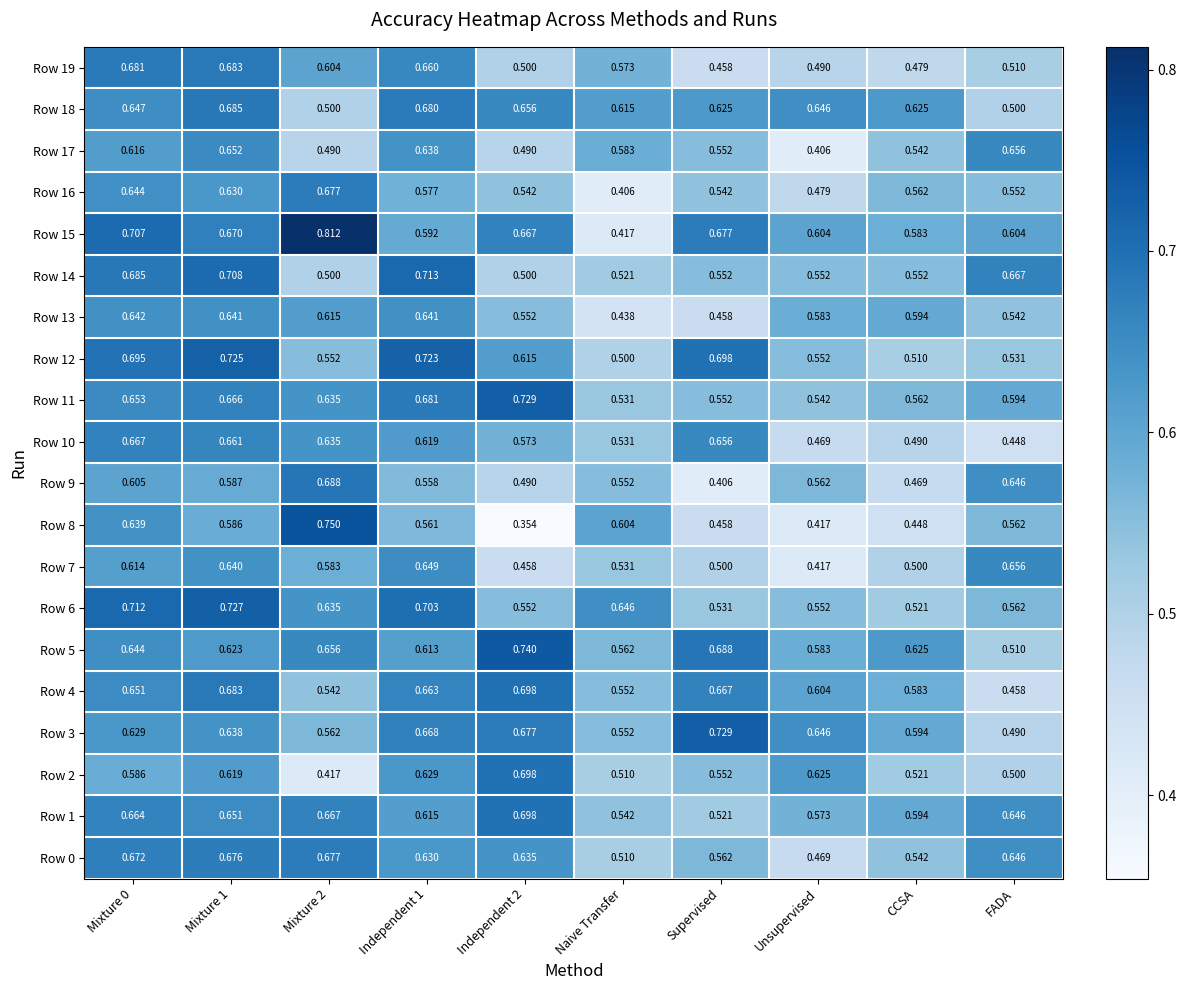

Is the value of Row 4 at Naive Transfer greater than the value of Row 17 at Mixture 2?

Yes